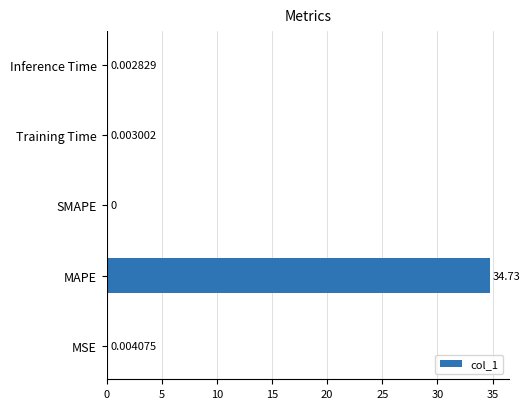

Which category has the highest value across all series?

MAPE